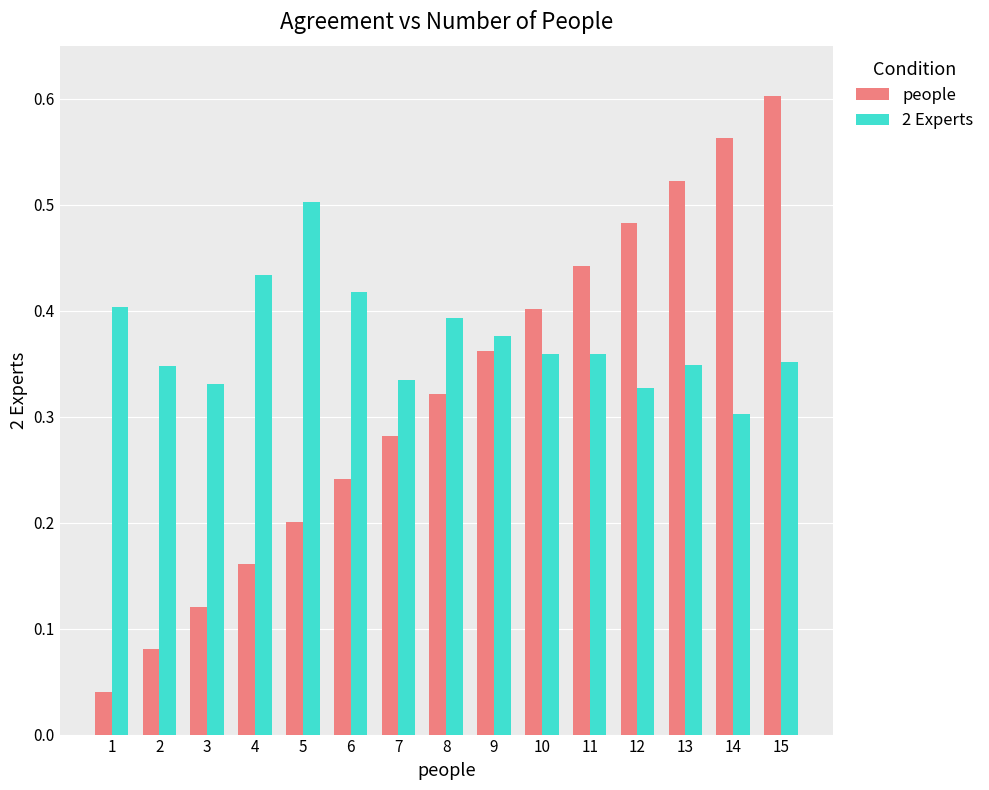

Between 10 and 15, which series saw the biggest shift?

people